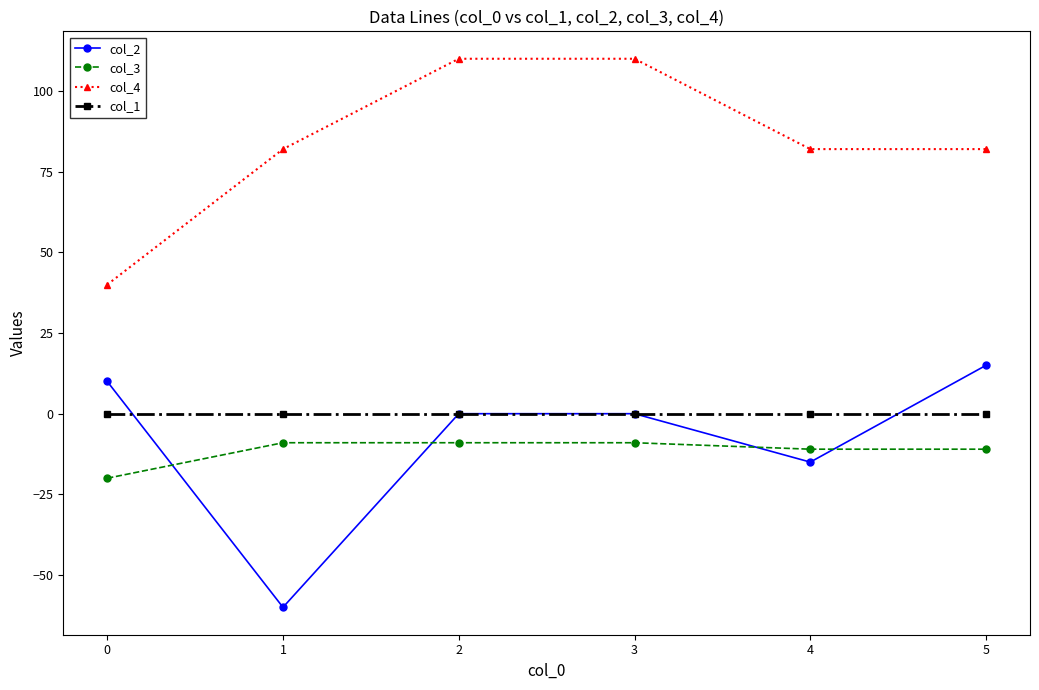

True or false: col_2 has more than 1 points higher than both neighbors.

False